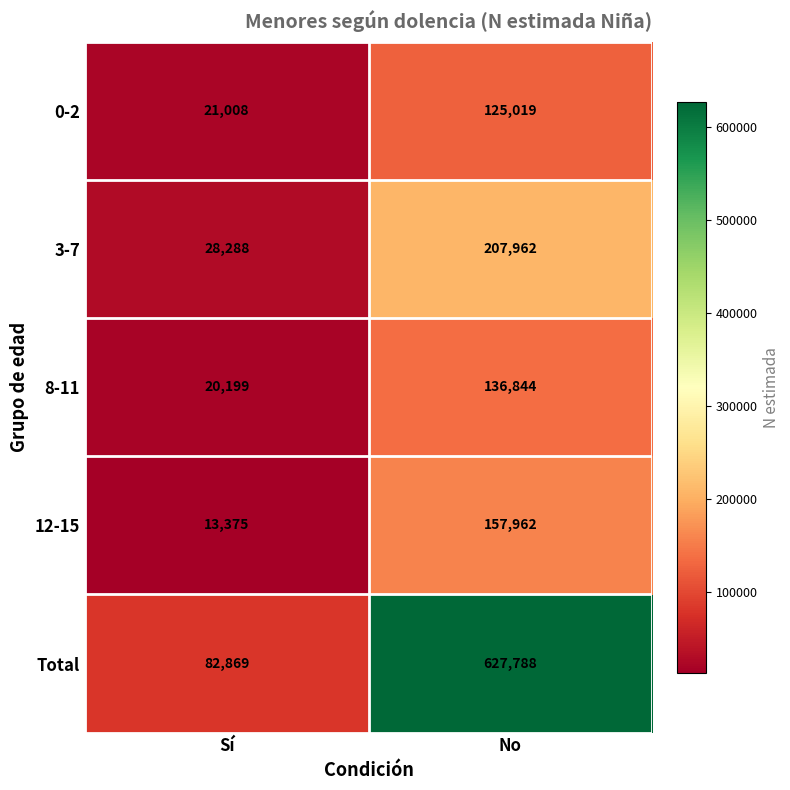

What is the spread (max minus min) of values at Sí?

69494